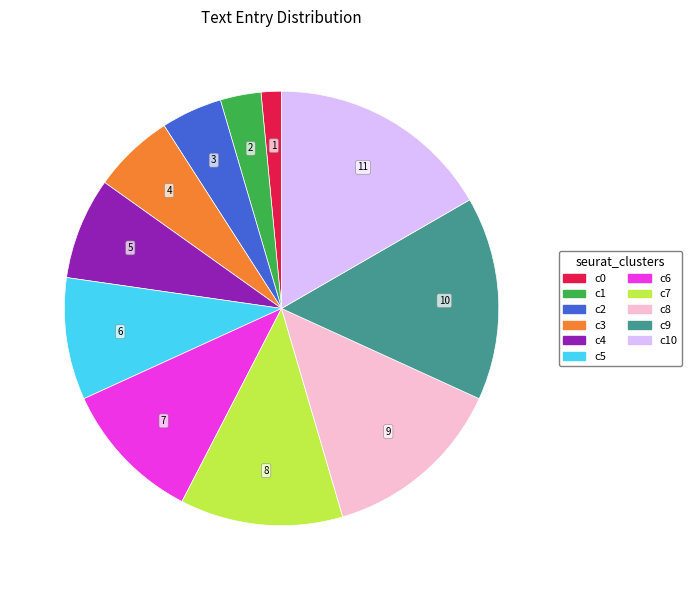

True or false: c6 accounts for 1% of the total.

False